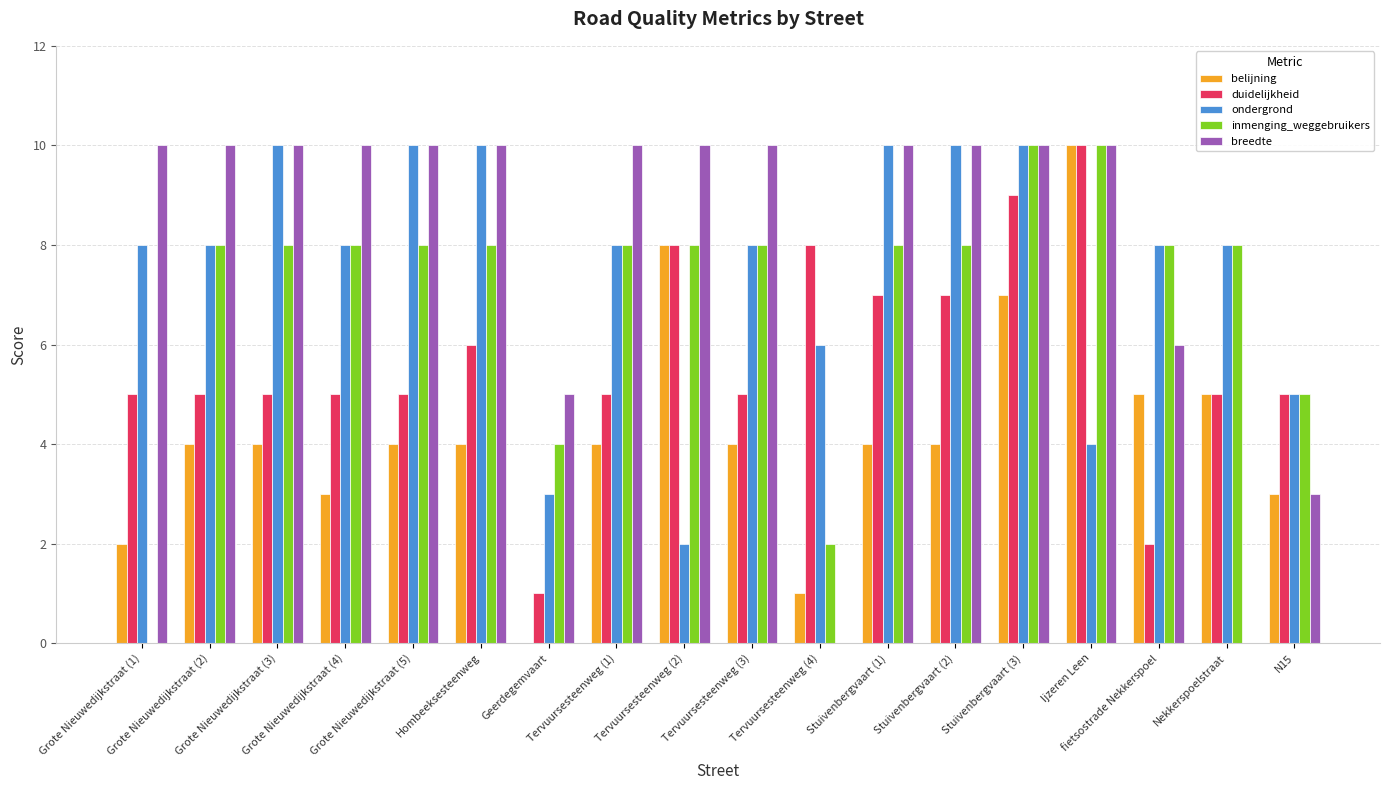

What is the sum of all ondergrond values?

136